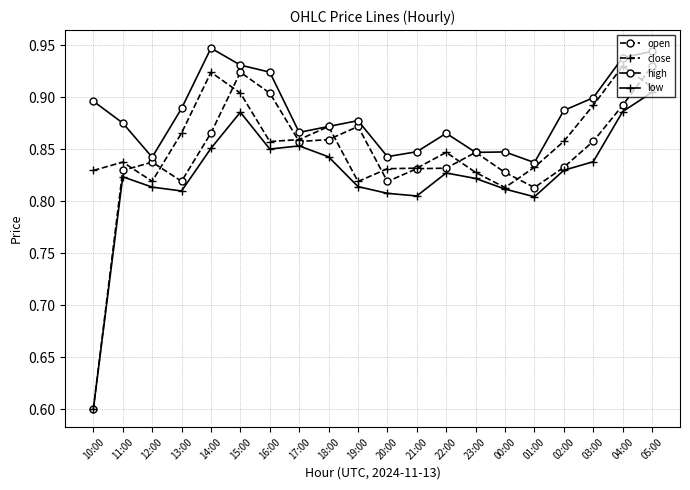

Which series has the largest total across all categories?

high